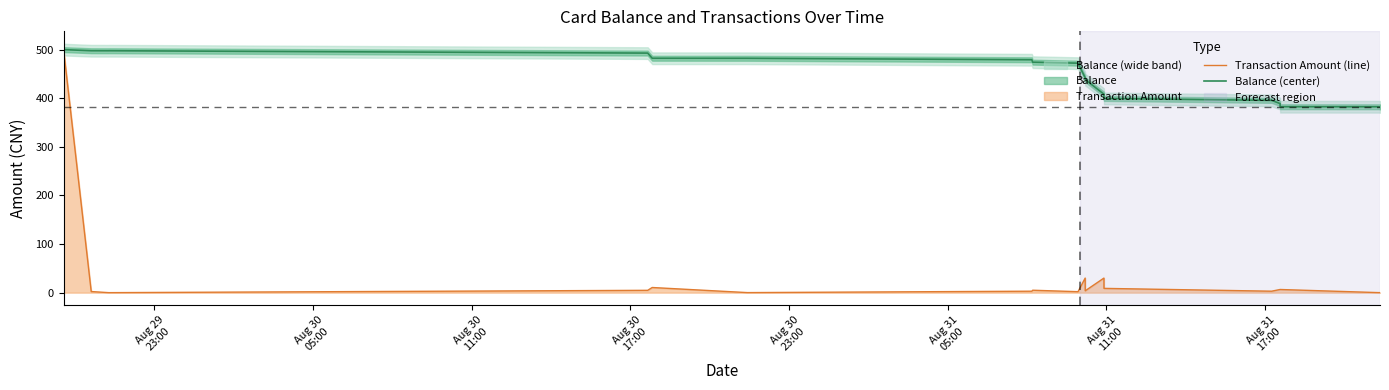

In Transaction Amount (line), how many points are higher than both neighbors (excluding endpoints)?

4